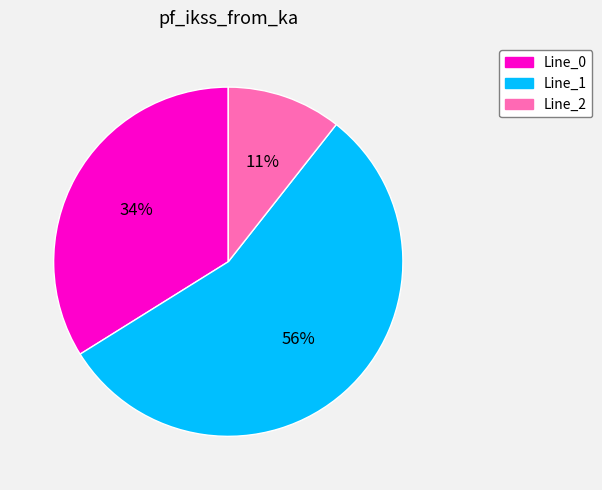

Rank the categories by value from lowest to highest.

Line_2, Line_0, Line_1